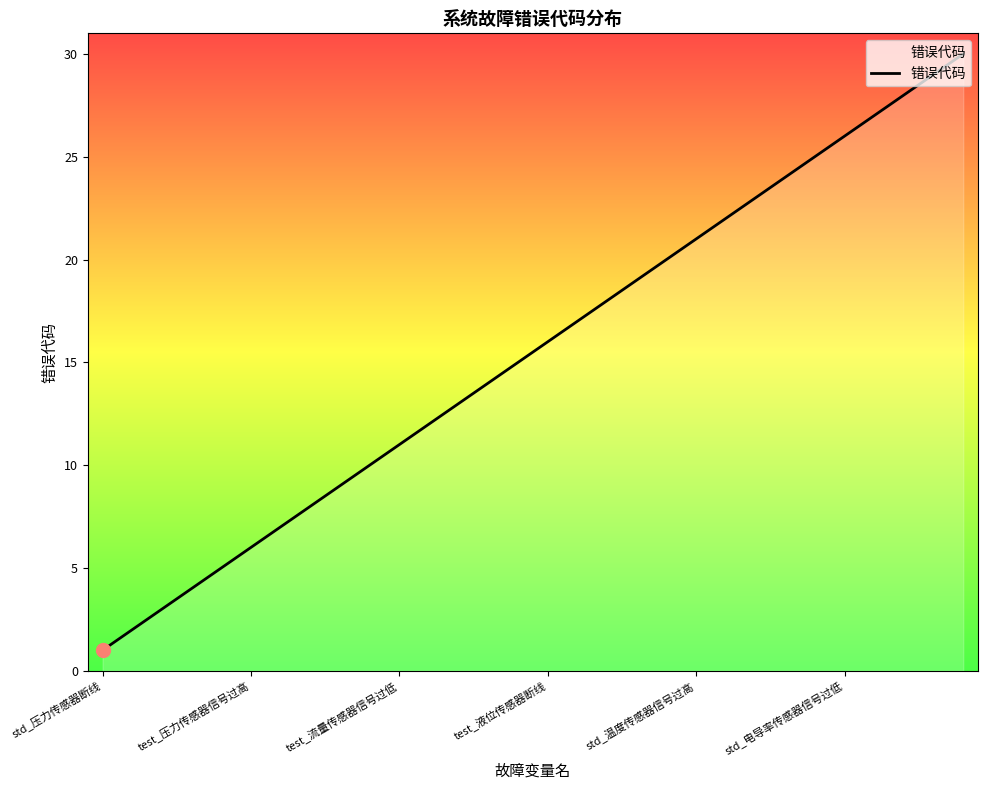

What is the difference between the maximum and minimum values?

29